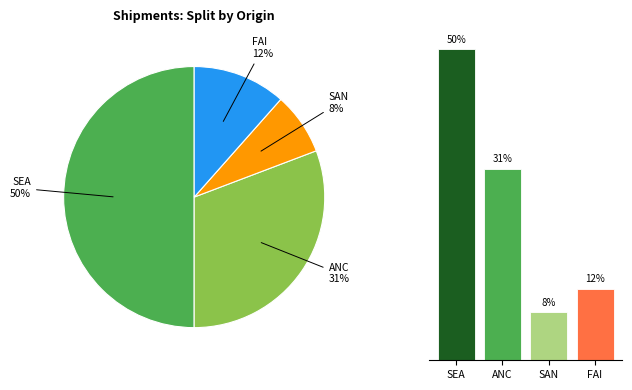

Which slice is the largest?

SEA